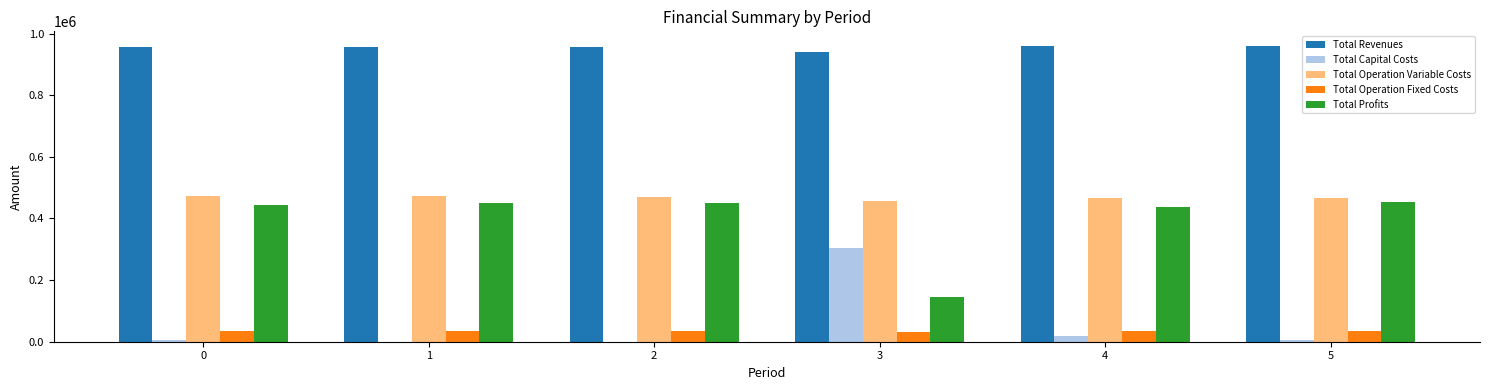

Are the bars horizontal?

No